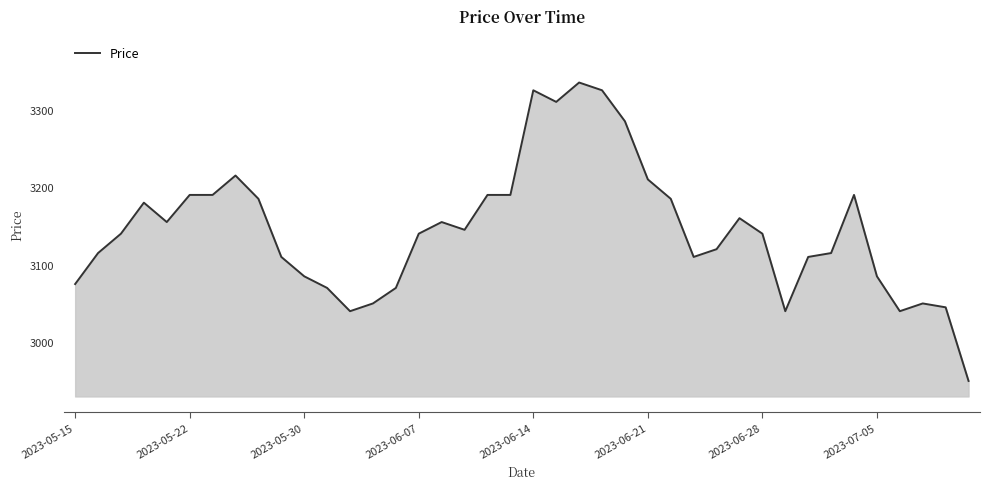

What is the maximum value shown in the chart?

3335